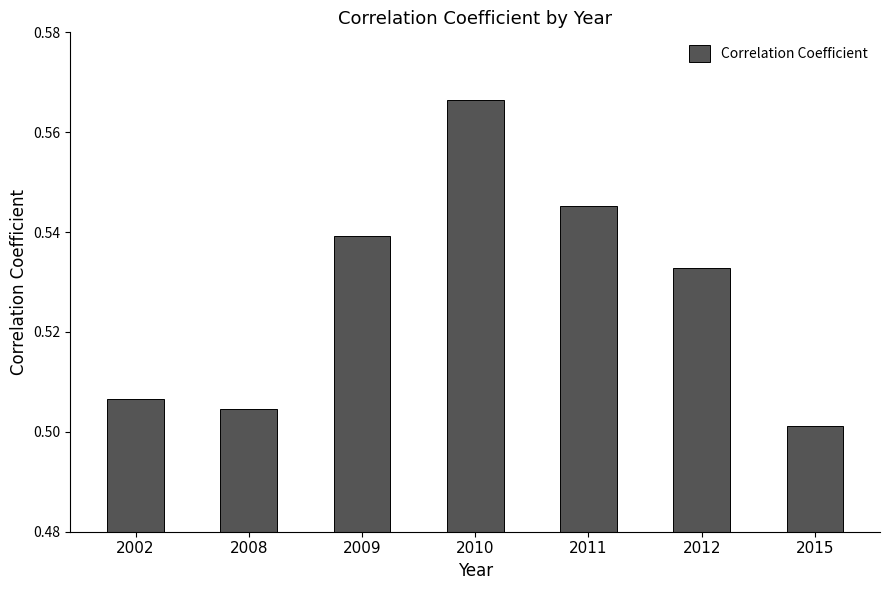

Does the chart contain stacked bars?

No